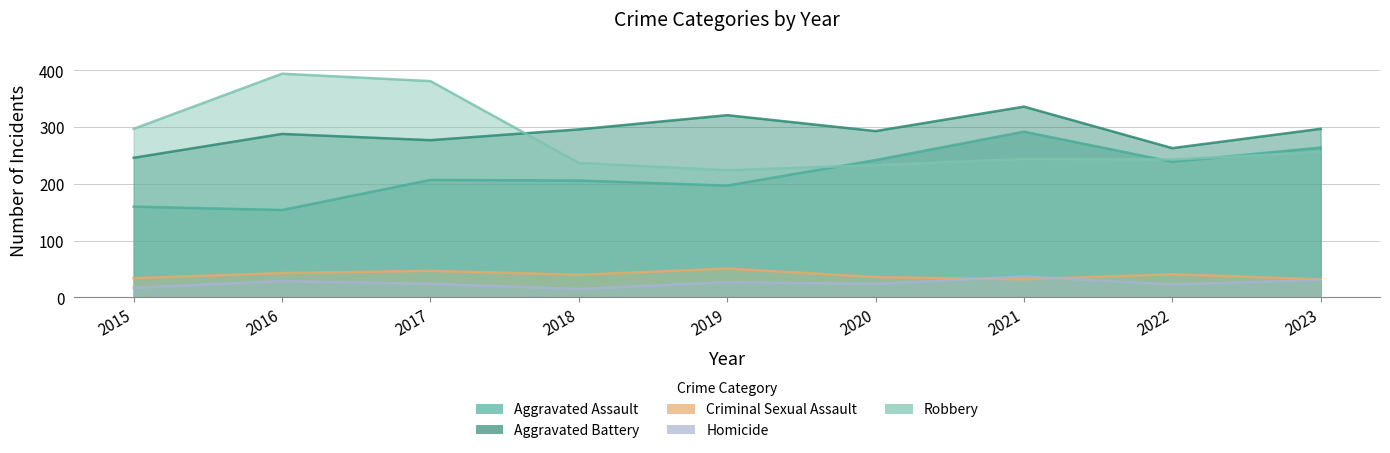

How many data points in Aggravated Assault are less than 207?

4